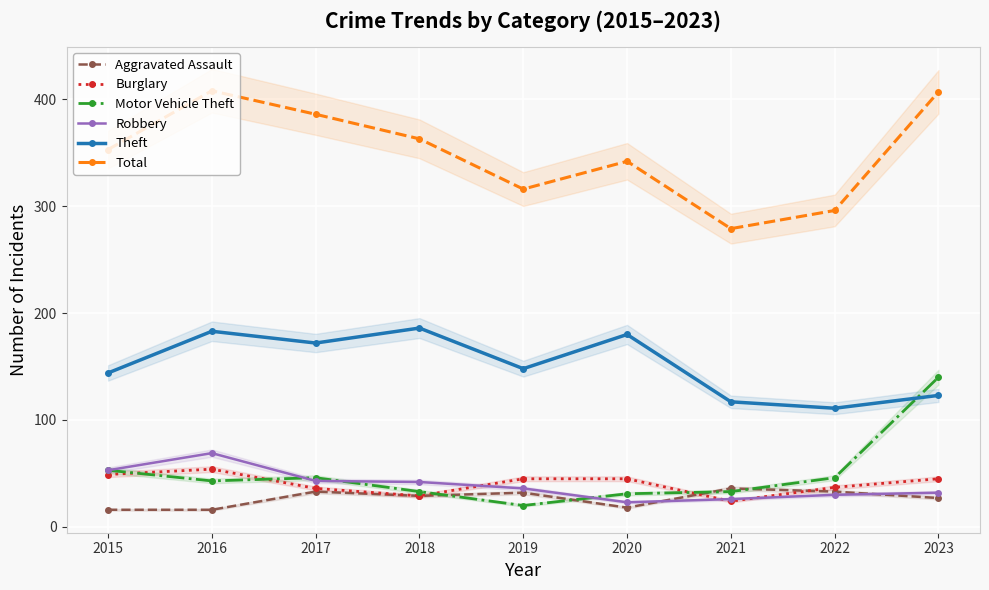

What are all the series names shown in the legend?

Aggravated Assault, Burglary, Motor Vehicle Theft, Robbery, Theft, Total